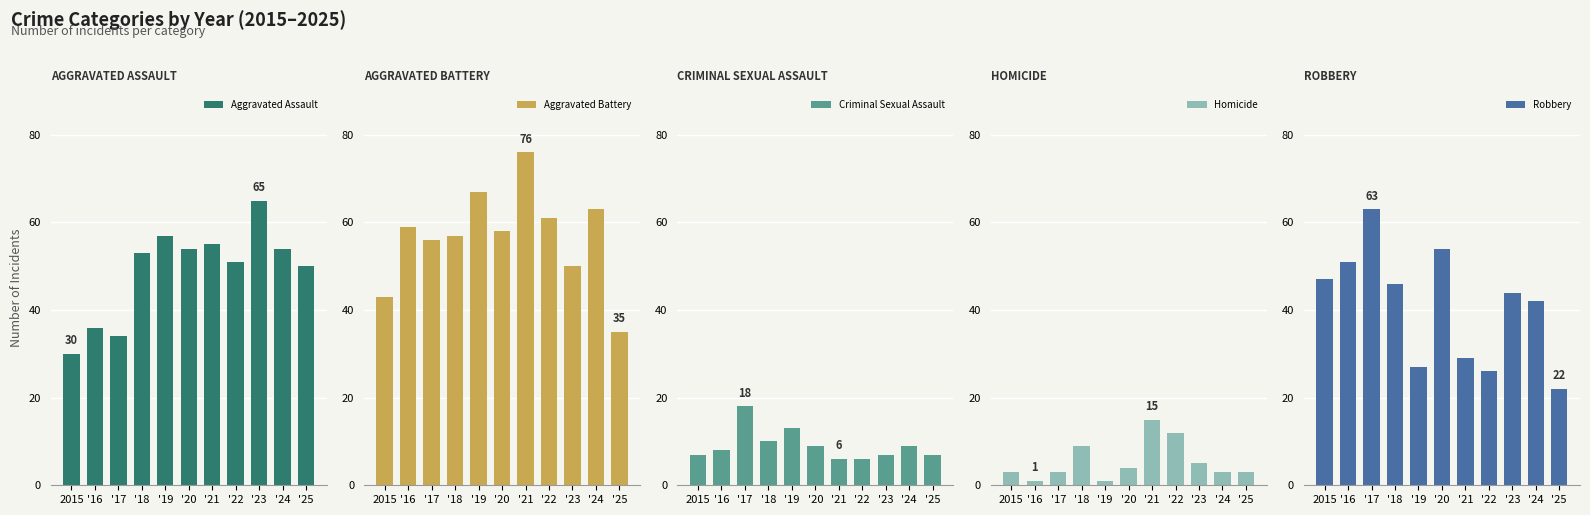

What is the label of the 1st bar from the left?

2015